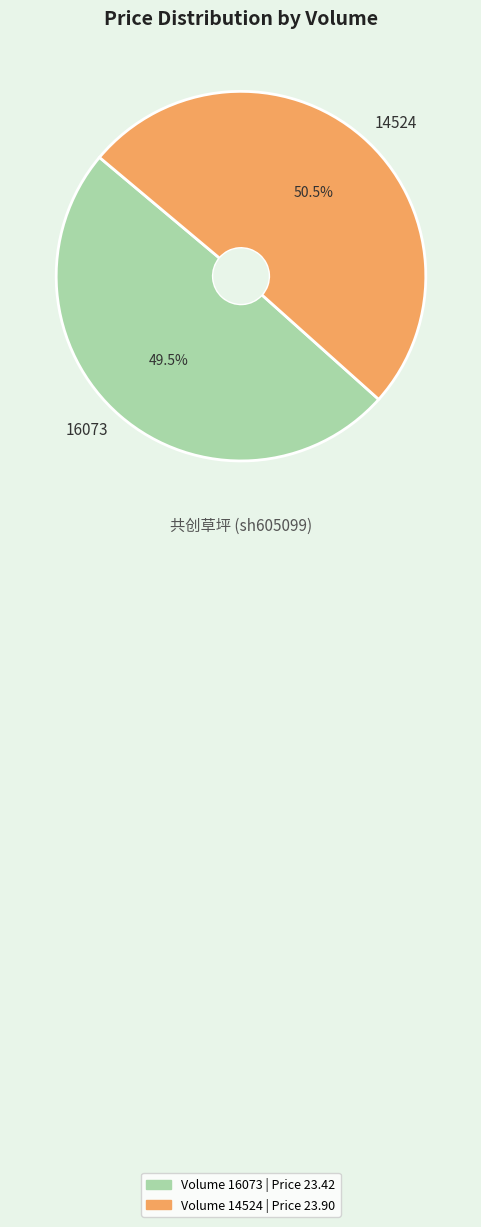

Between 16073 and 14524, which is larger?

14524